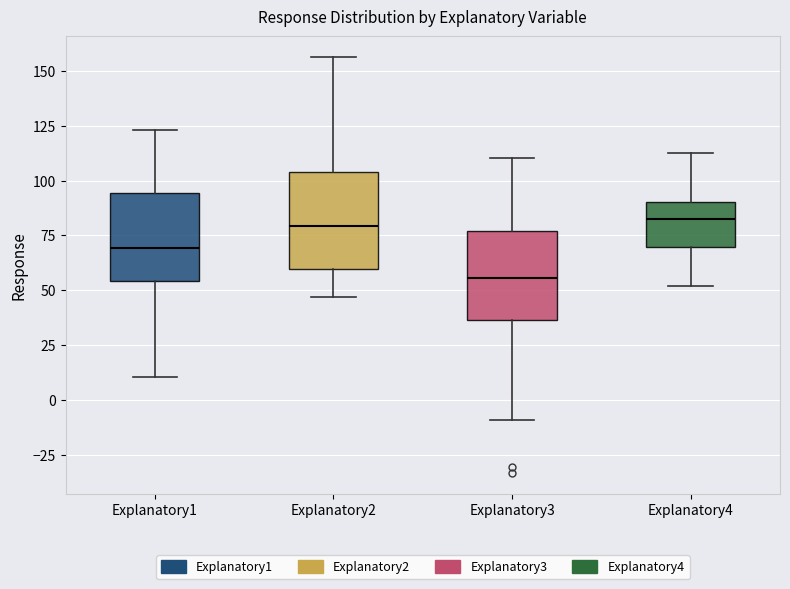

Where does the lower whisker of the box for Explanatory4 end on the y-axis? The values are not printed on the chart, so give them approximately, as read against the axis.

50